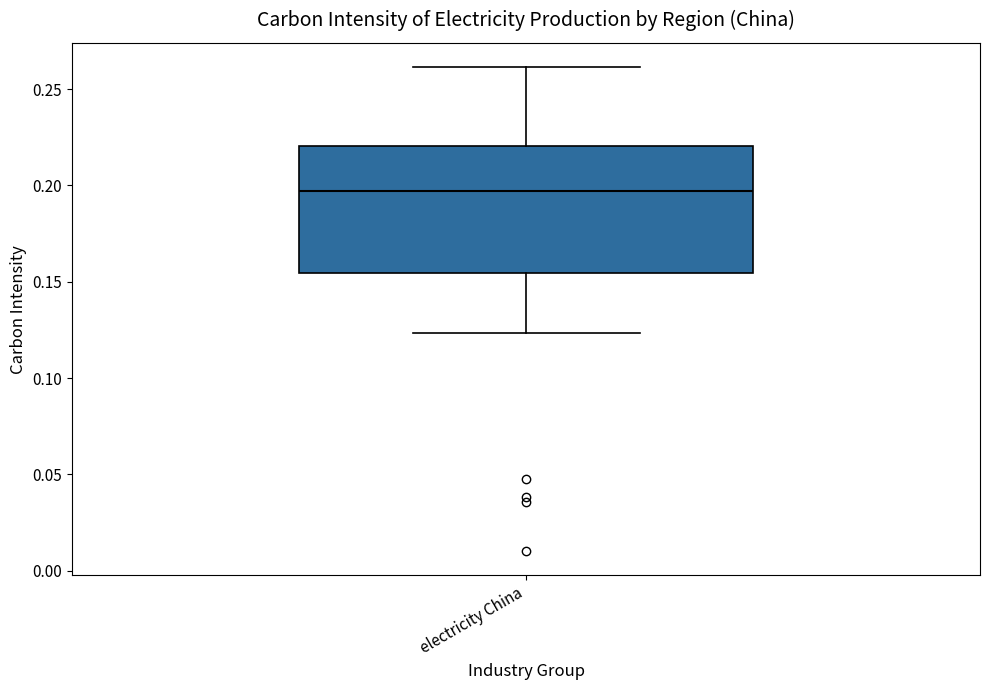

Transcribe this box plot: give where the median line is, the range the box spans, and where the two whiskers end, as read against the y-axis. The values are not printed on the chart, so give them approximately, as read against the axis.

median 0.195, box 0.155 to 0.220, whiskers 0.125 to 0.260